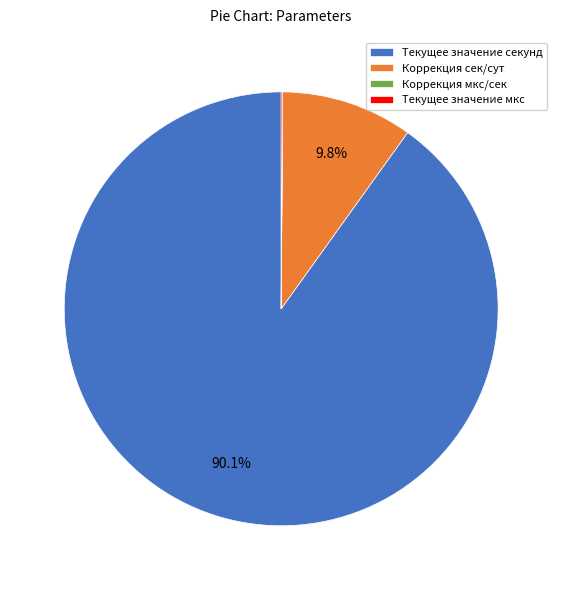

What is the majority slice?

Текущее значение секунд